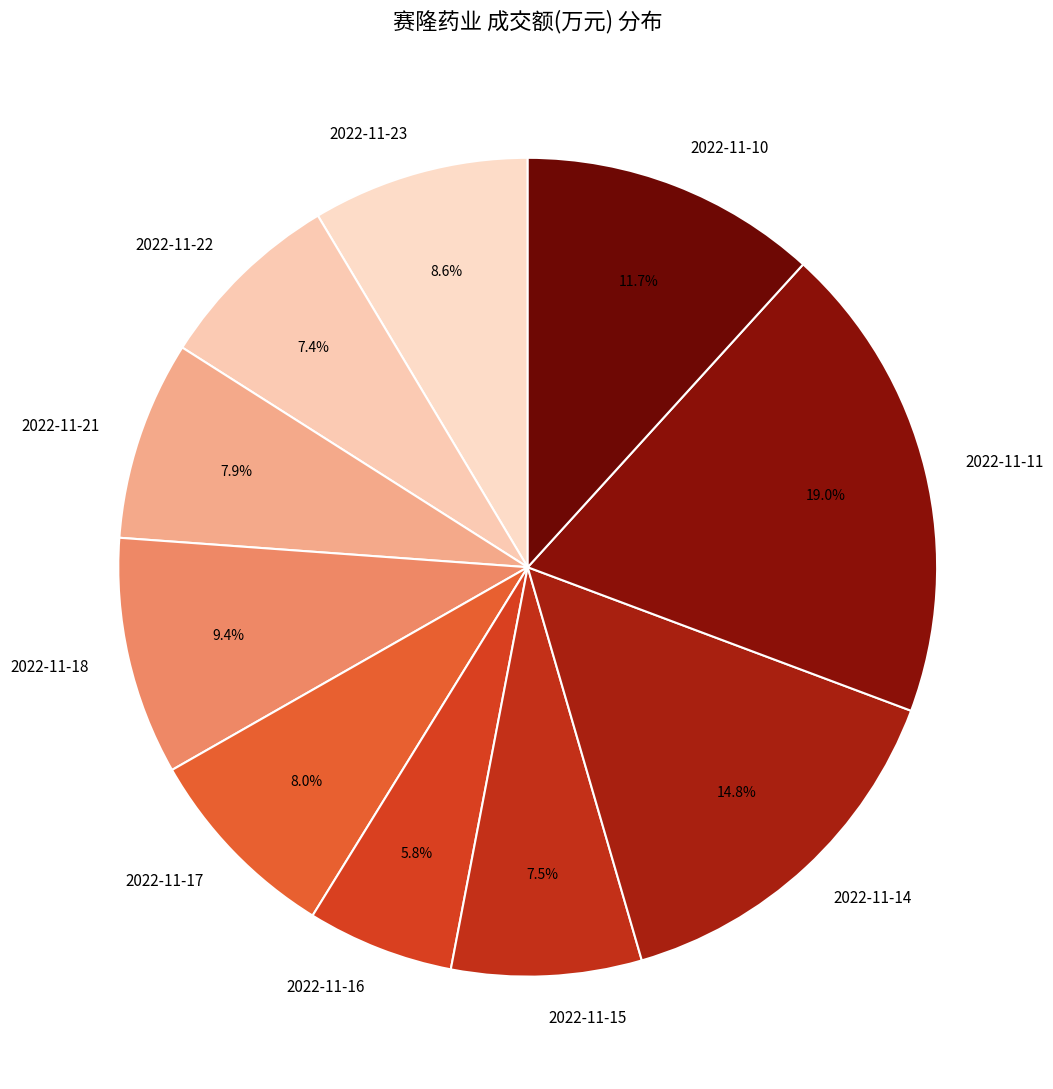

Which has a higher value, 2022-11-10 or 2022-11-23?

2022-11-10